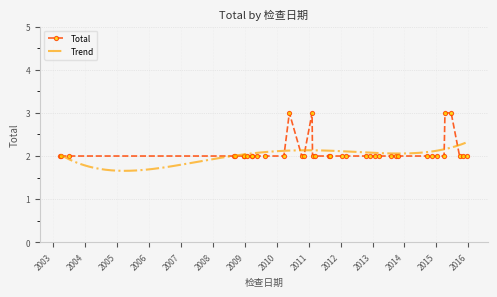

True or false: the data shows 3 at 2010-11-08.

False